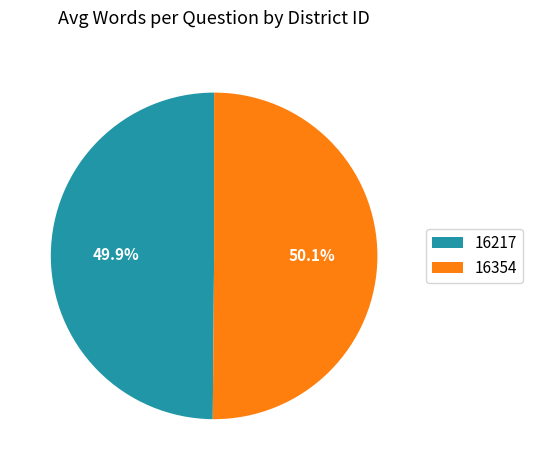

Is the sum of 16354 and 16217 greater than half?

Yes